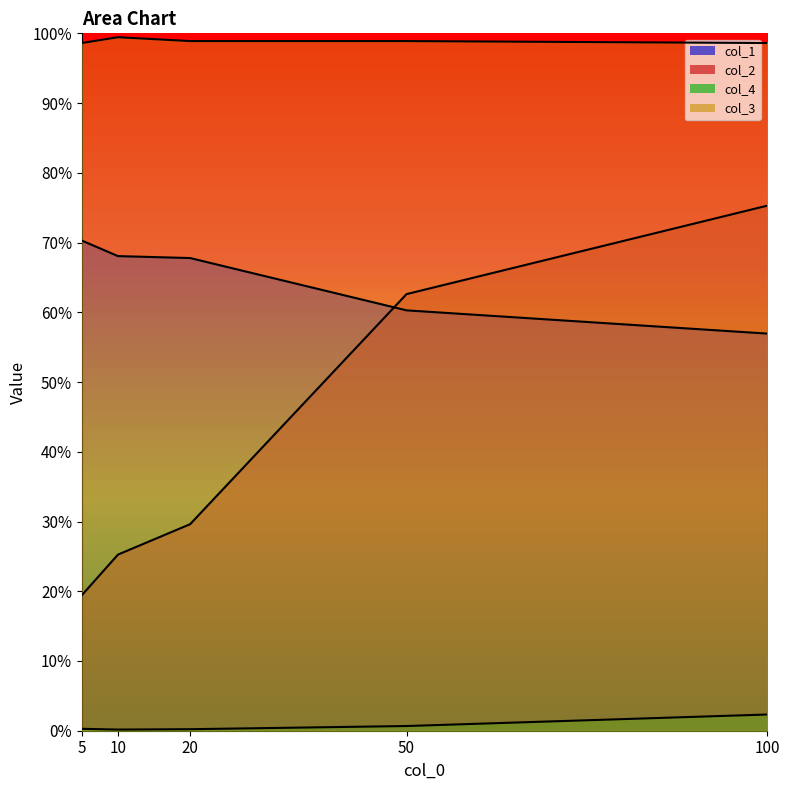

Where is the first local maximum for col_3?

10